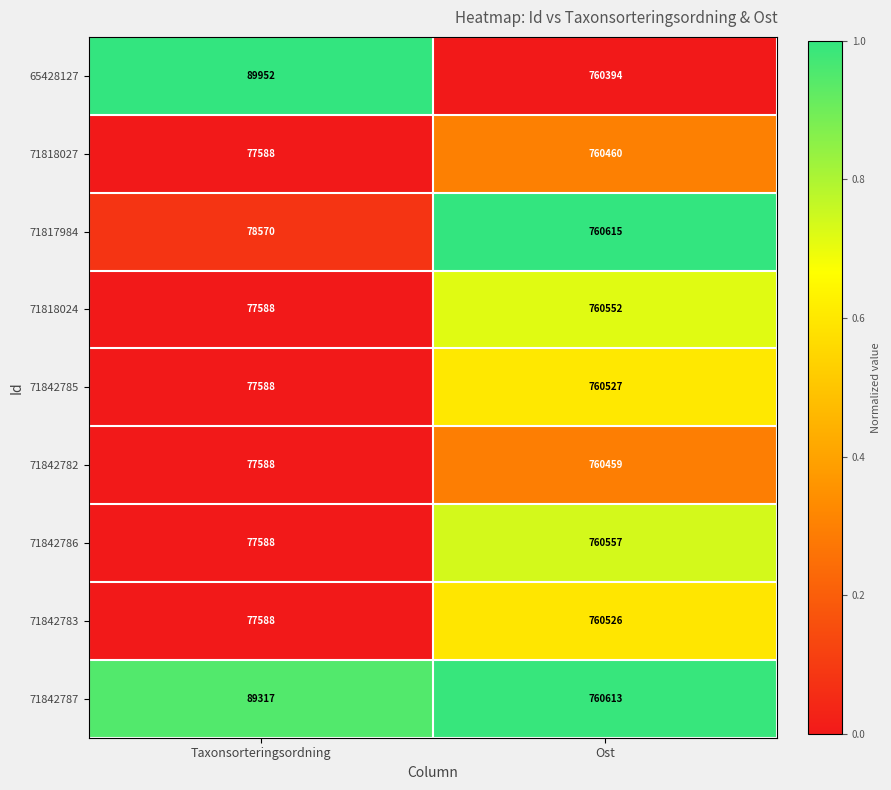

Which series has the widest spread of values?

71842786